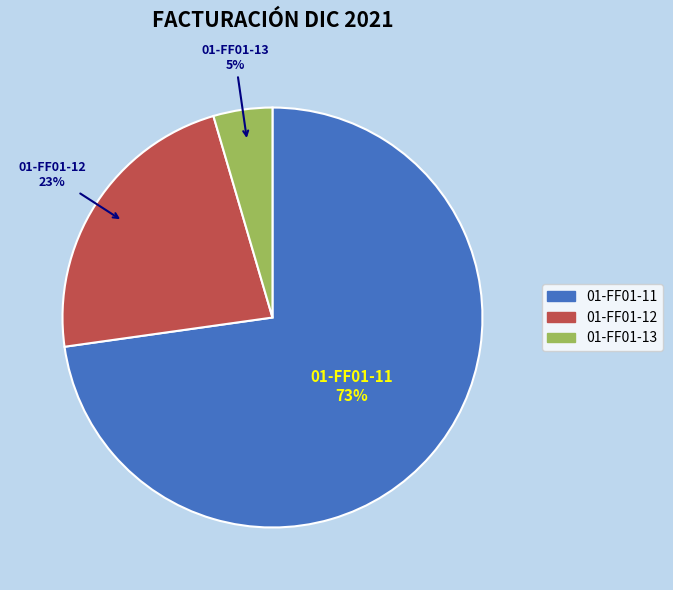

Do 01-FF01-12 and 01-FF01-11 together represent more than half of the pie?

Yes